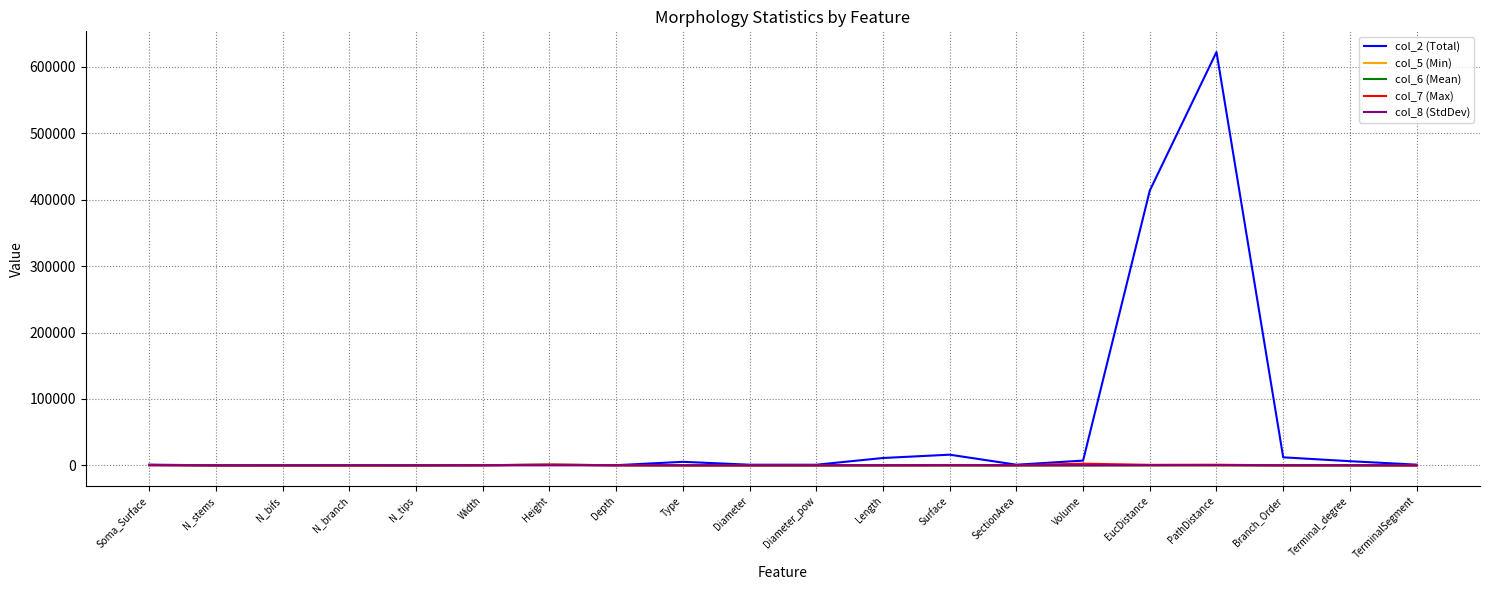

The value of col_7 (Max) at Diameter is 18.5. True or false?

True